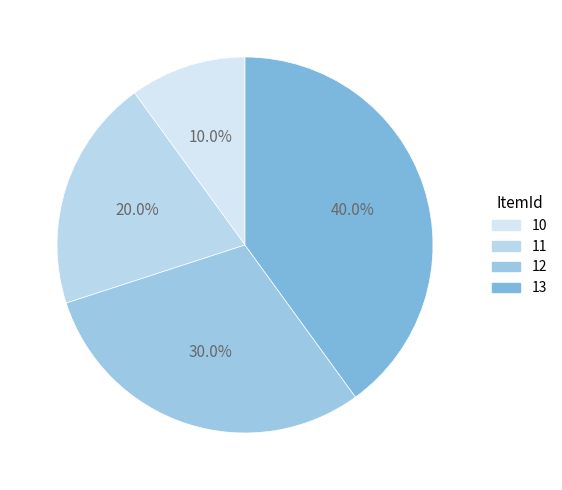

What percentage is the 10 slice, to the nearest percent?

10%